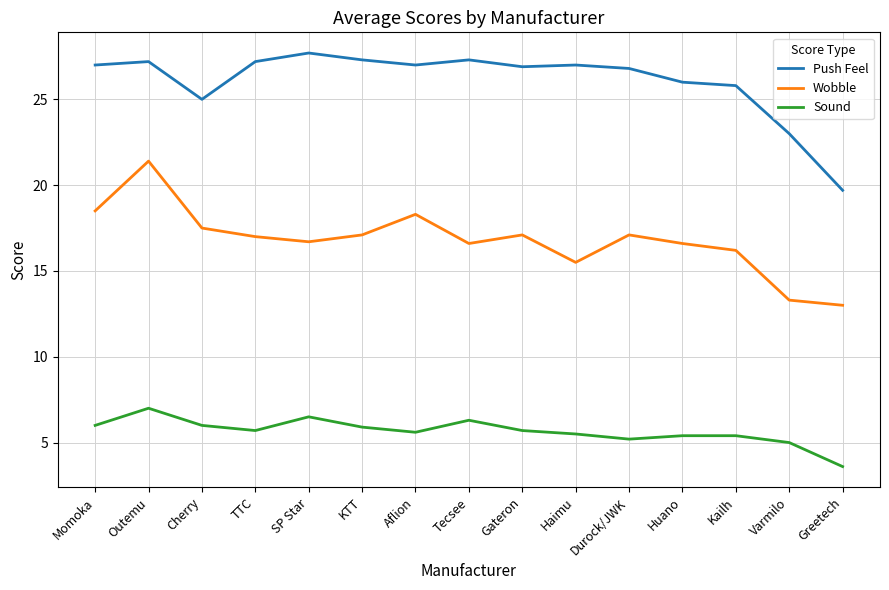

At which label does Sound reach its minimum?

Greetech